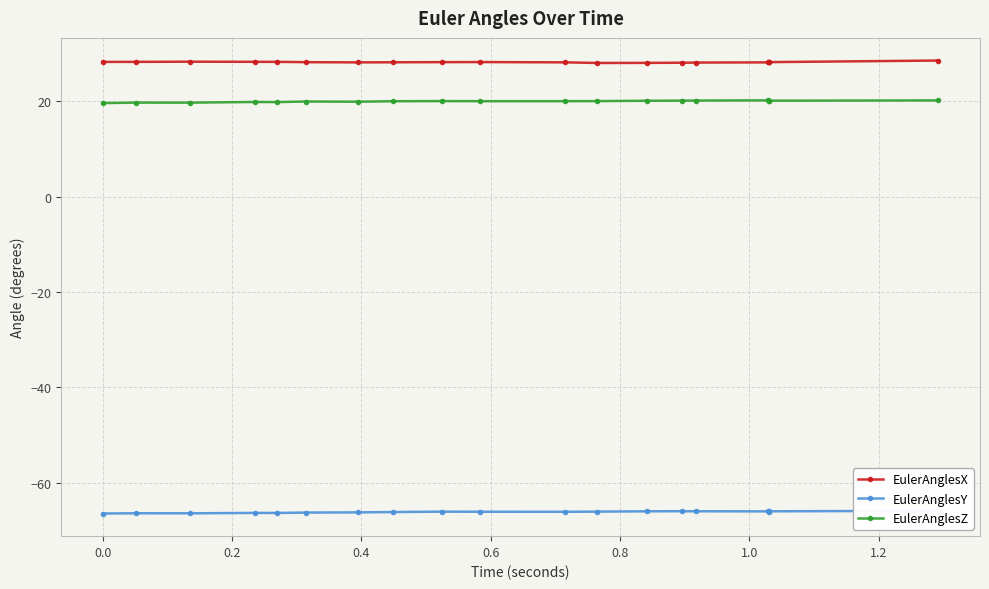

What is the value of the EulerAnglesZ point at the 12th from the left?

20.1